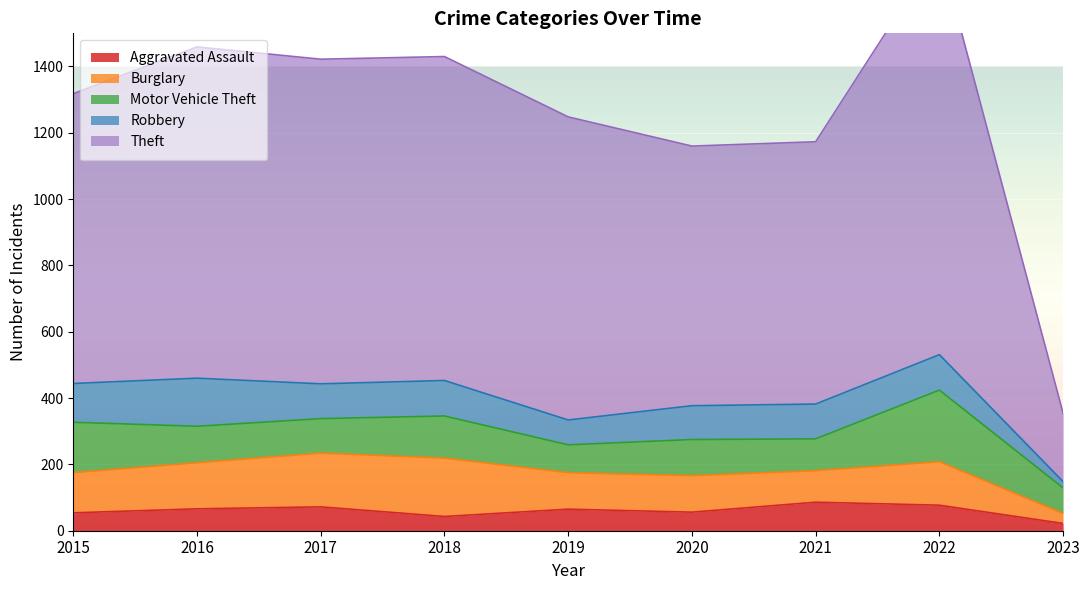

Reading left to right, list all the values displayed in this chart.

Aggravated Assault: 2015=54	2016=66	2017=72	2018=43	2019=65	2020=56	2021=86	2022=77	2023=22
Burglary: 2015=121	2016=139	2017=162	2018=176	2019=110	2020=110	2021=95	2022=131	2023=30
Motor Vehicle Theft: 2015=152	2016=110	2017=104	2018=127	2019=84	2020=109	2021=96	2022=216	2023=77
Robbery: 2015=117	2016=145	2017=105	2018=107	2019=75	2020=102	2021=105	2022=107	2023=19
Theft: 2015=874	2016=999	2017=979	2018=977	2019=914	2020=783	2021=791	2022=1222	2023=206